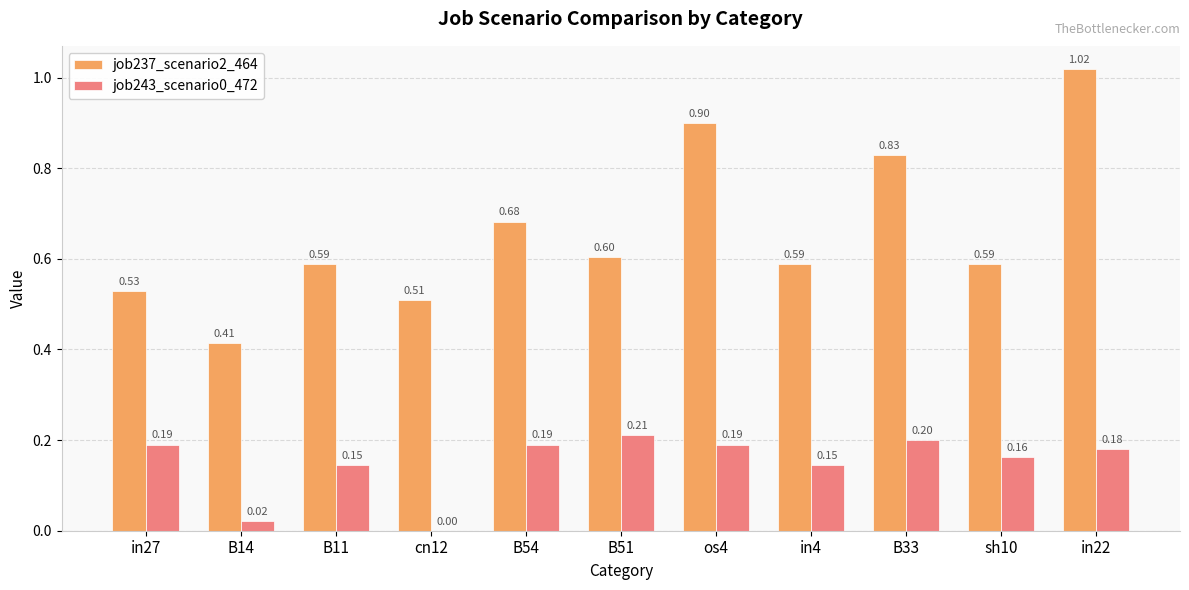

What is the sum of the job237_scenario2_464 values at os4 and sh10?

1.5